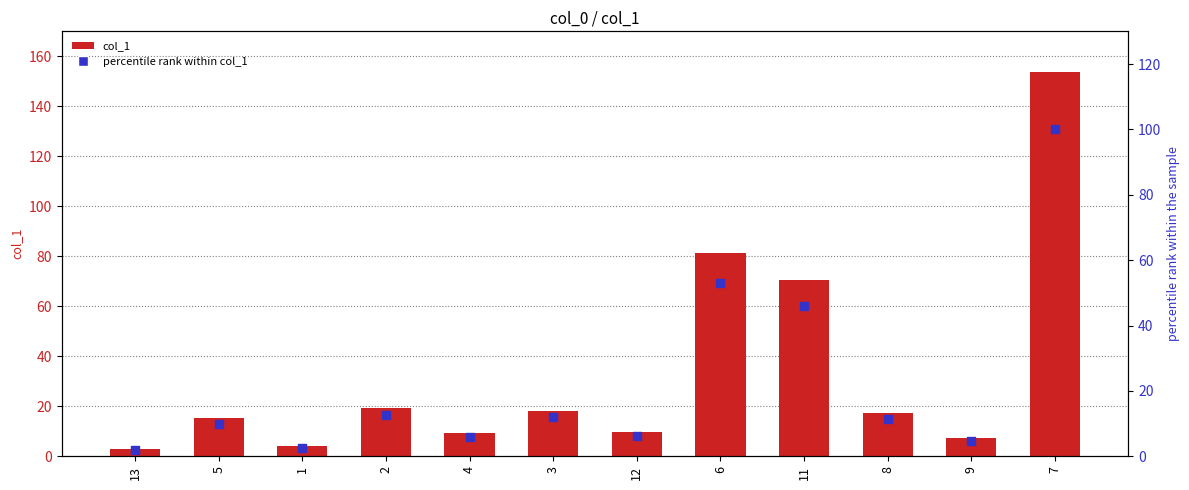

At which category is the sum across all series the highest?

7